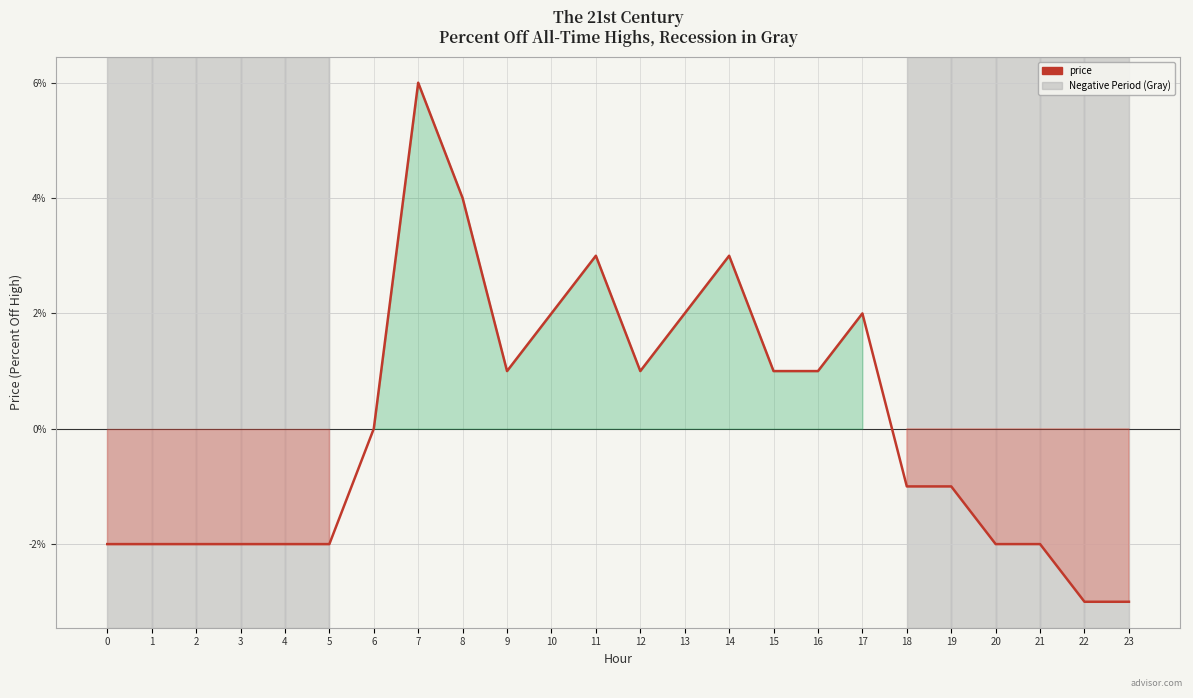

At which category does the chart reach its minimum across all series?

22